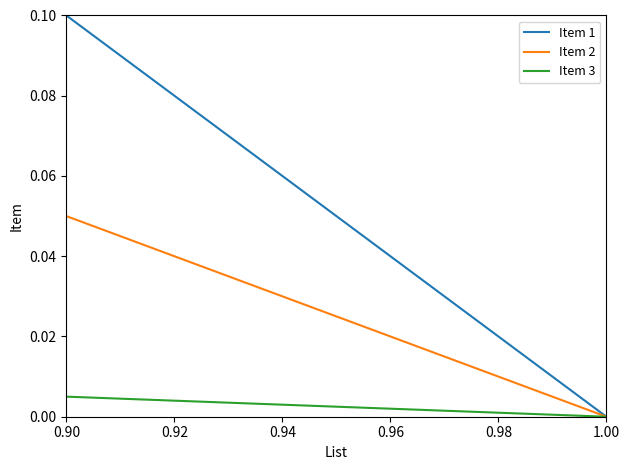

List the series in order of their peak value, lowest first.

Item 3, Item 2, Item 1